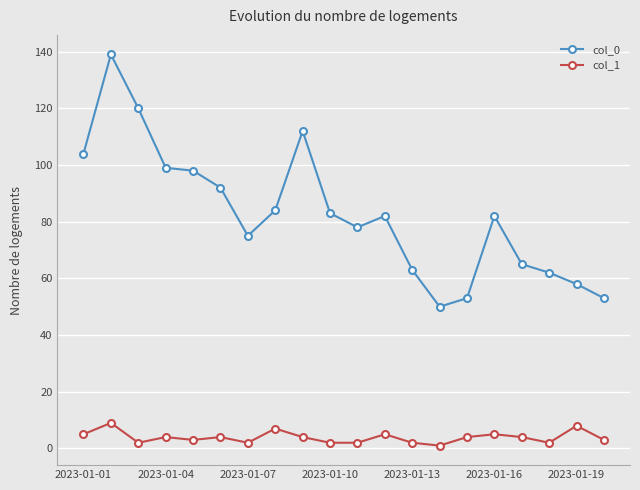

At how many categories does at least one series exceed 11?

20